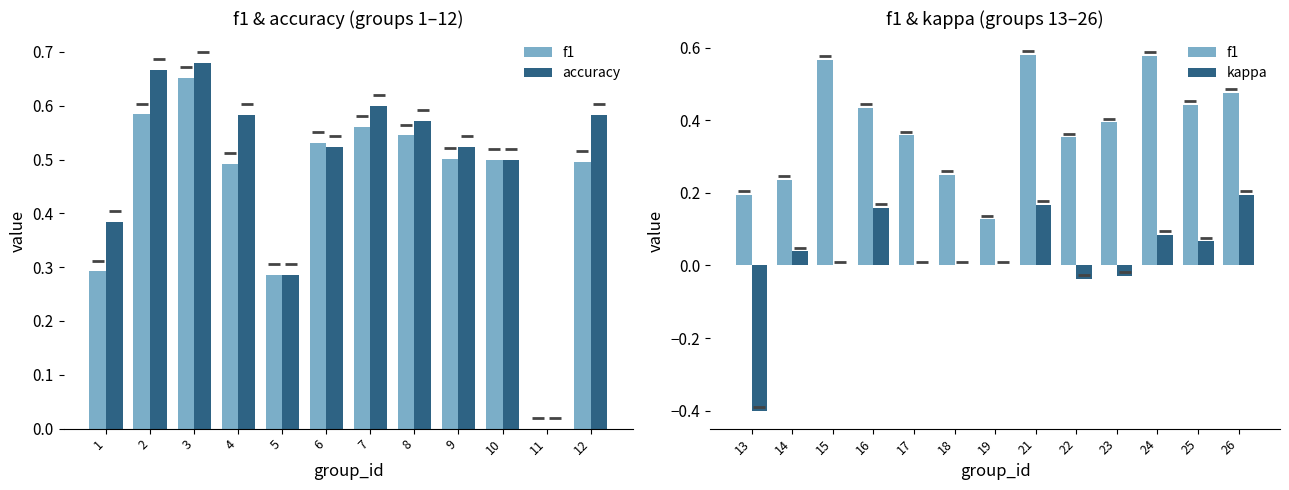

What are all the series names shown in the legend?

f1, kappa, accuracy